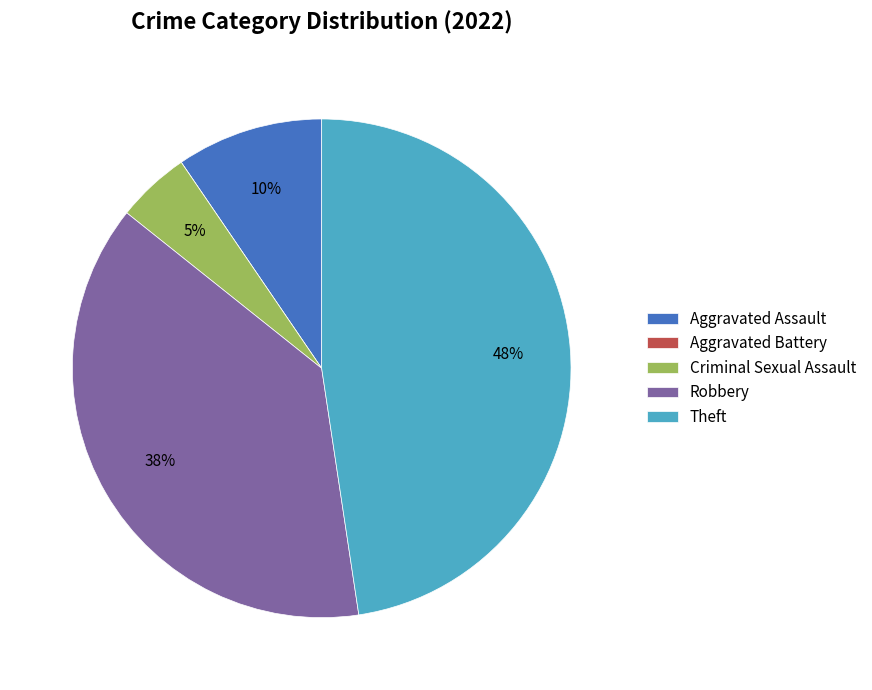

Combined, do Theft and Robbery account for over 50%?

Yes